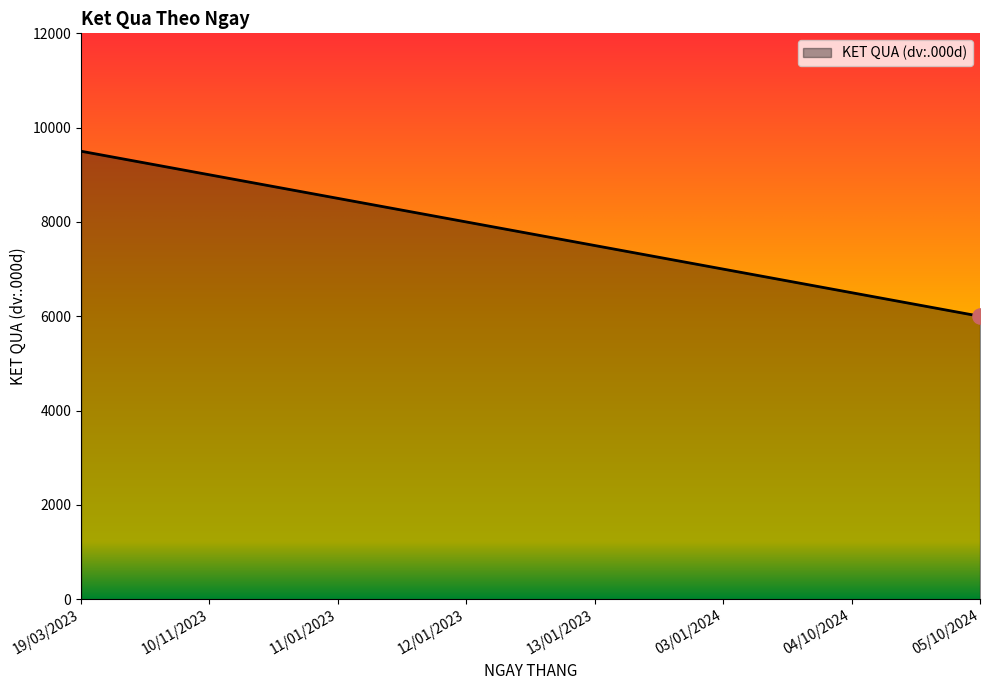

Approximately how many times larger is the value at 19/03/2023 compared to 05/10/2024?

1.6